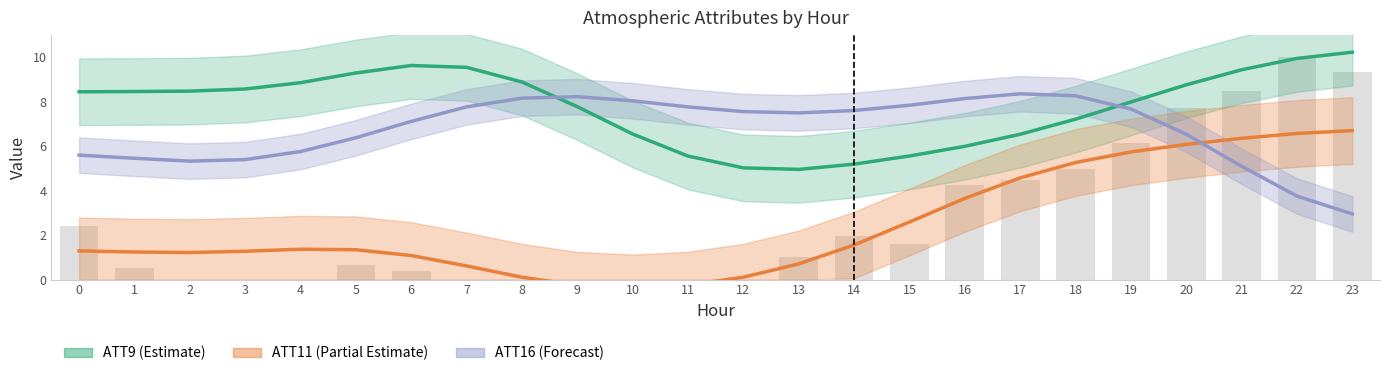

What is the difference between the highest and lowest values at 11?

8.0